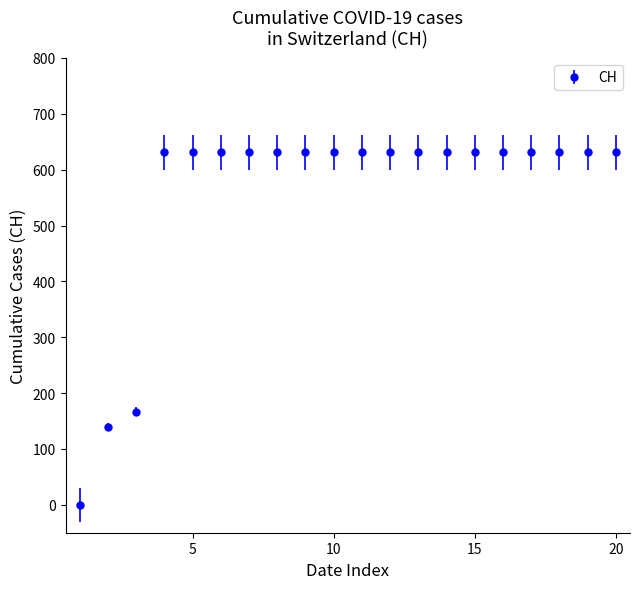

What is the difference between the second highest and second lowest values?

492